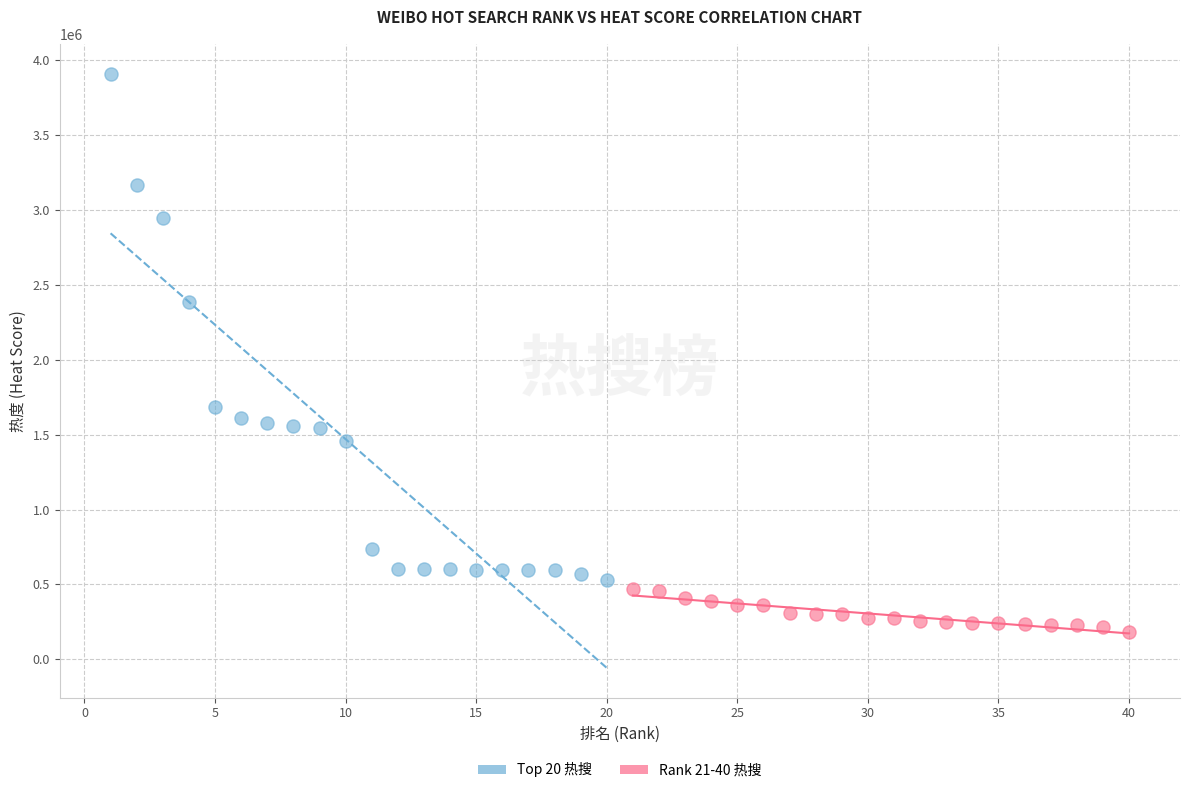

Which series reaches the maximum Y coordinate?

Top 20 热搜